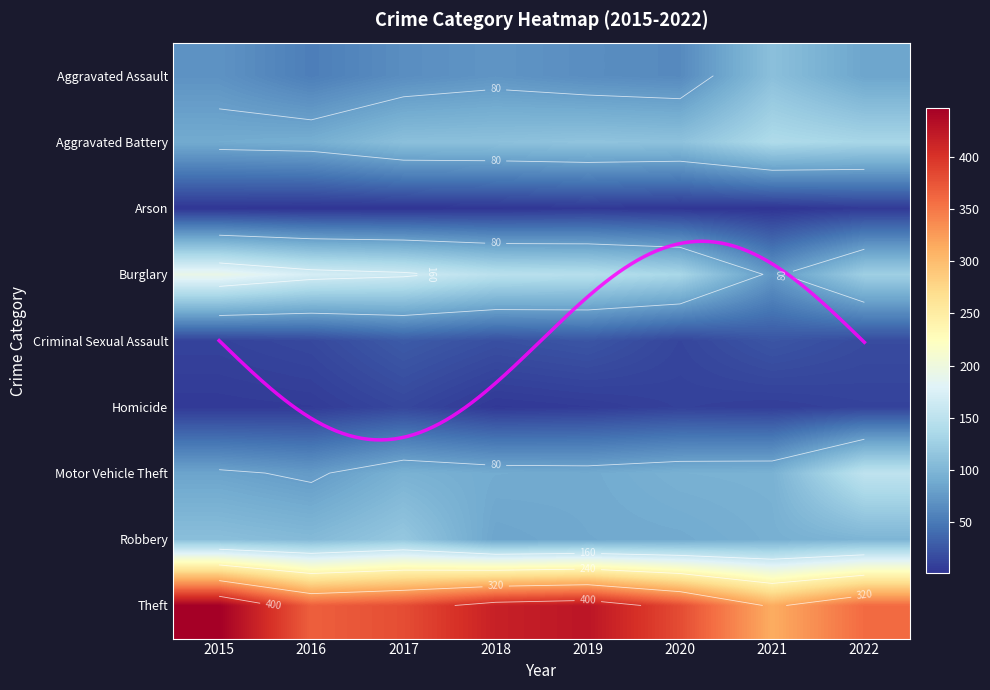

True or false: Aggravated Battery has a value of 90 at 2015.

True